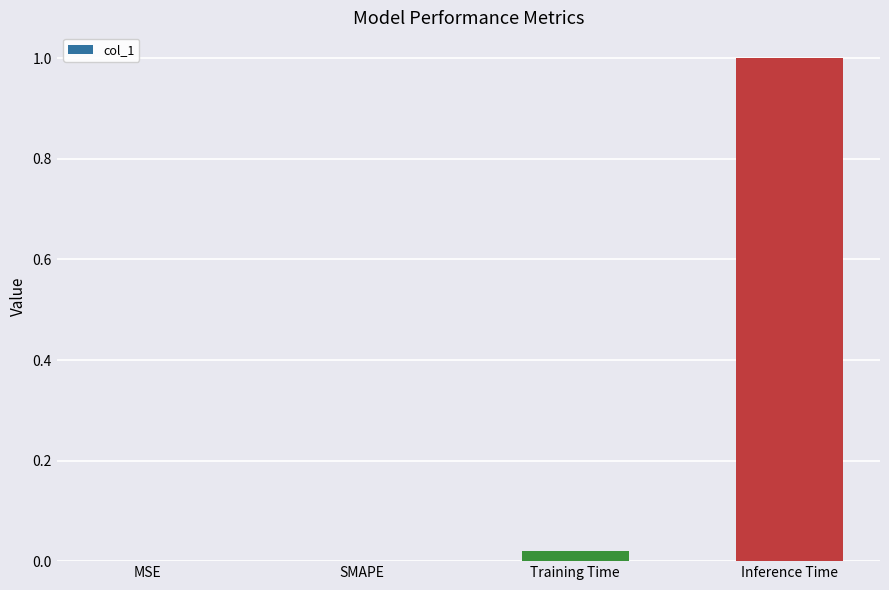

Between Inference Time and MSE, which is larger?

Inference Time